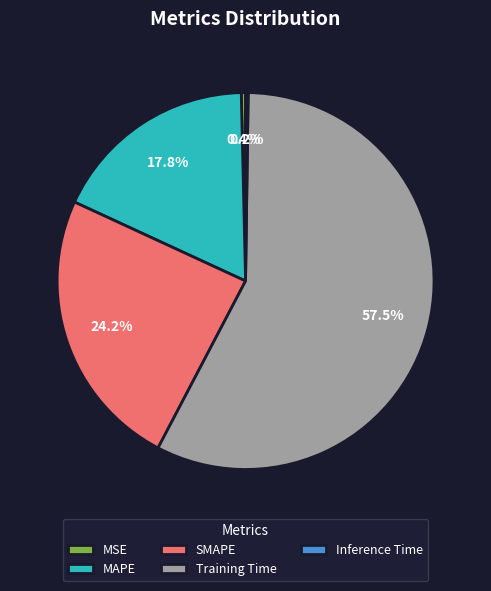

Which category has the biggest portion of the pie?

Training Time